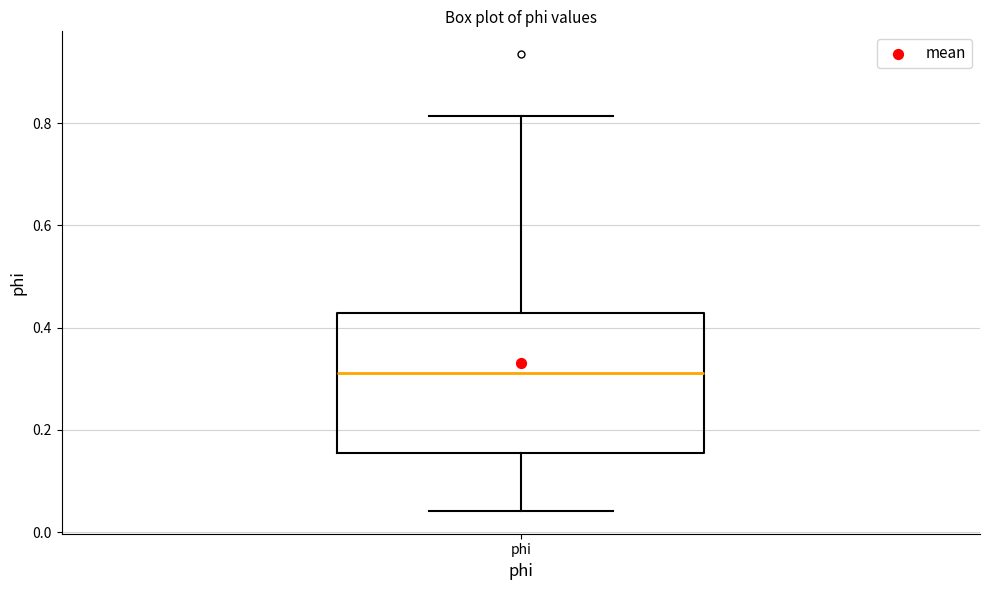

Read this box plot against the y-axis: the position of the median line, the range covered by the box, and the ends of both whiskers. The values are not printed on the chart, so give them approximately, as read against the axis.

median 0.32, box 0.16 to 0.42, whiskers 0.04 to 0.82